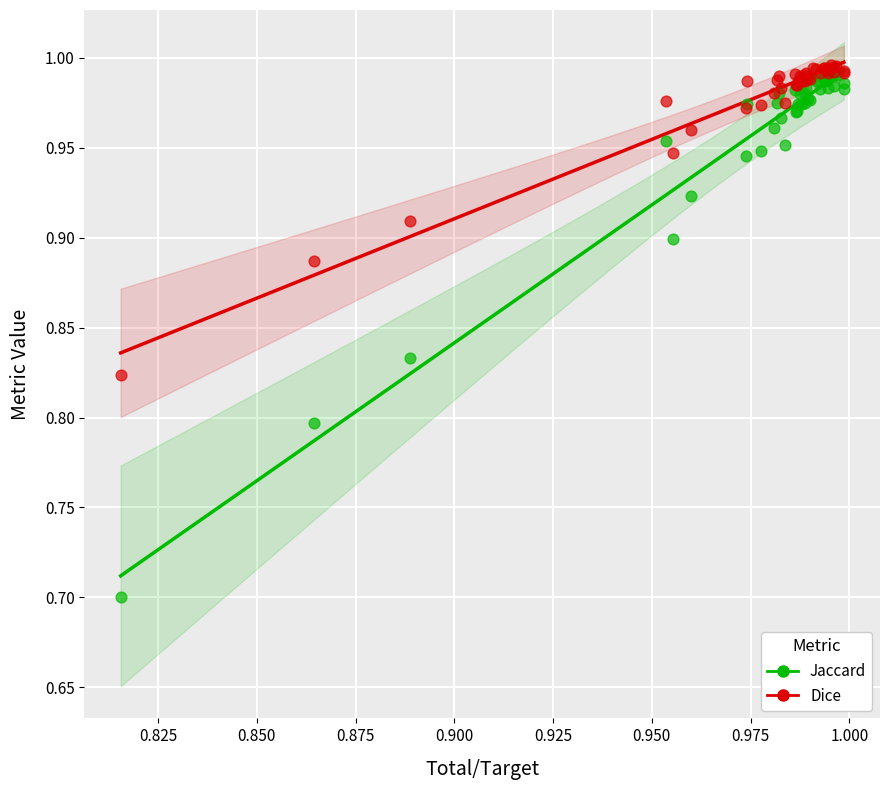

Which series has the widest spread of Y values?

Jaccard